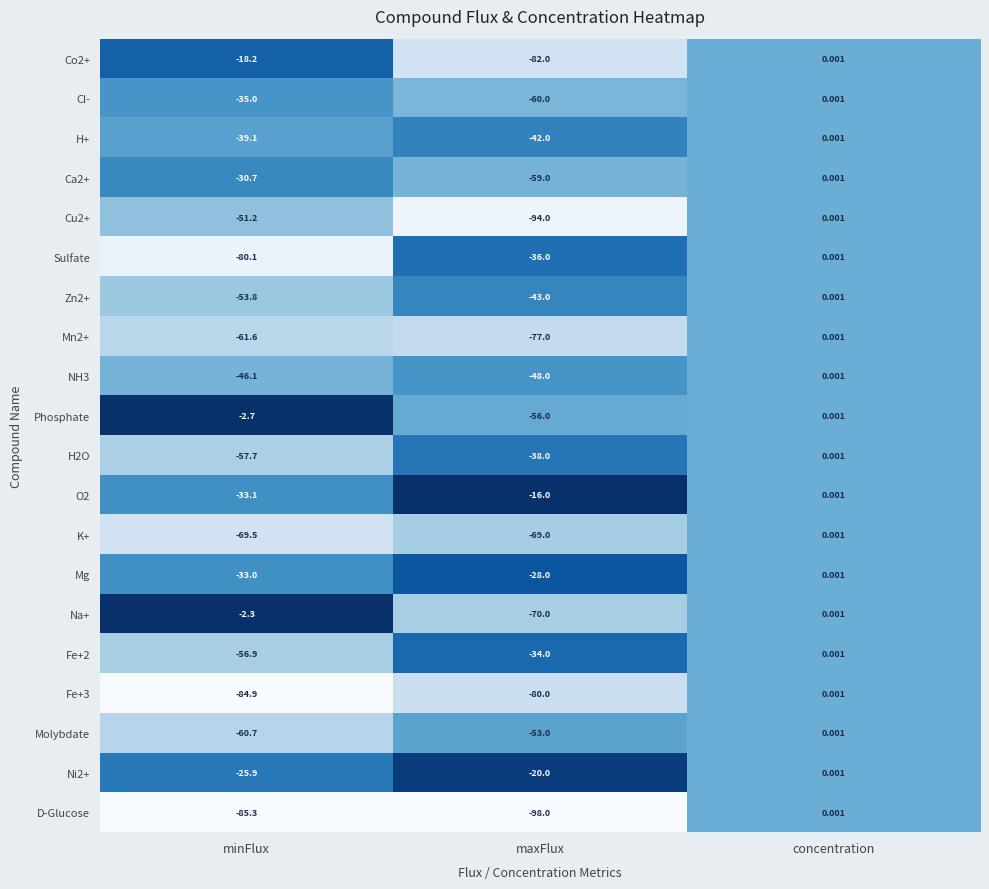

List the labels in order of H2O value, largest first.

concentration, maxFlux, minFlux